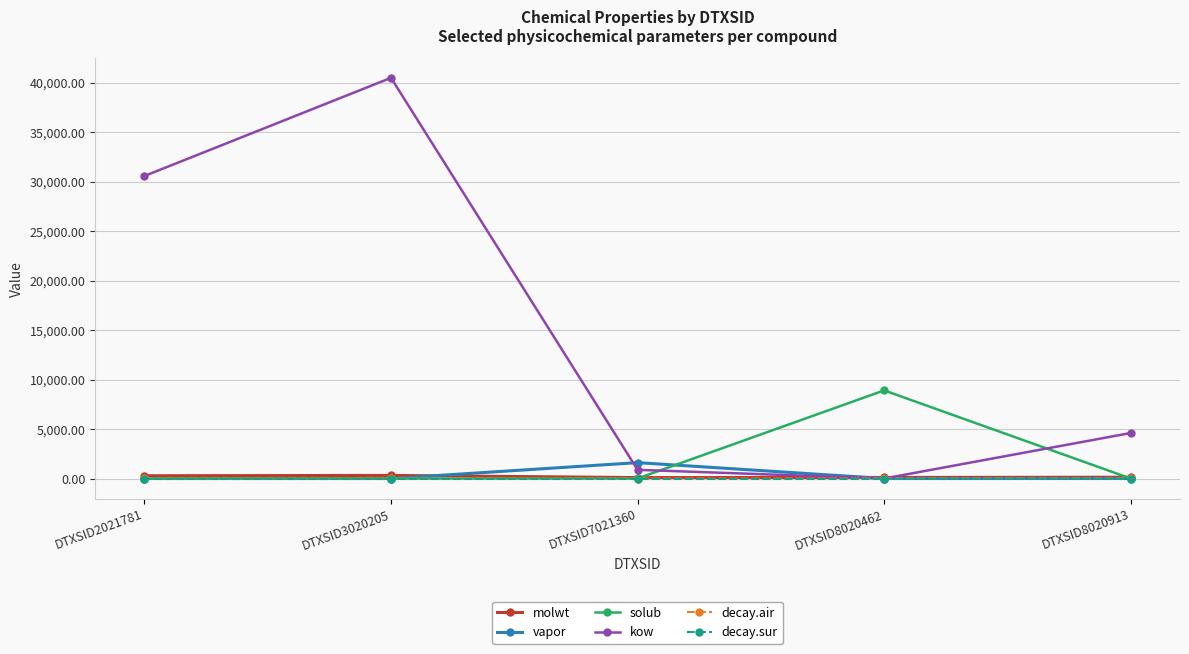

The kow series shows 0.1 at DTXSID8020462. True or false?

True